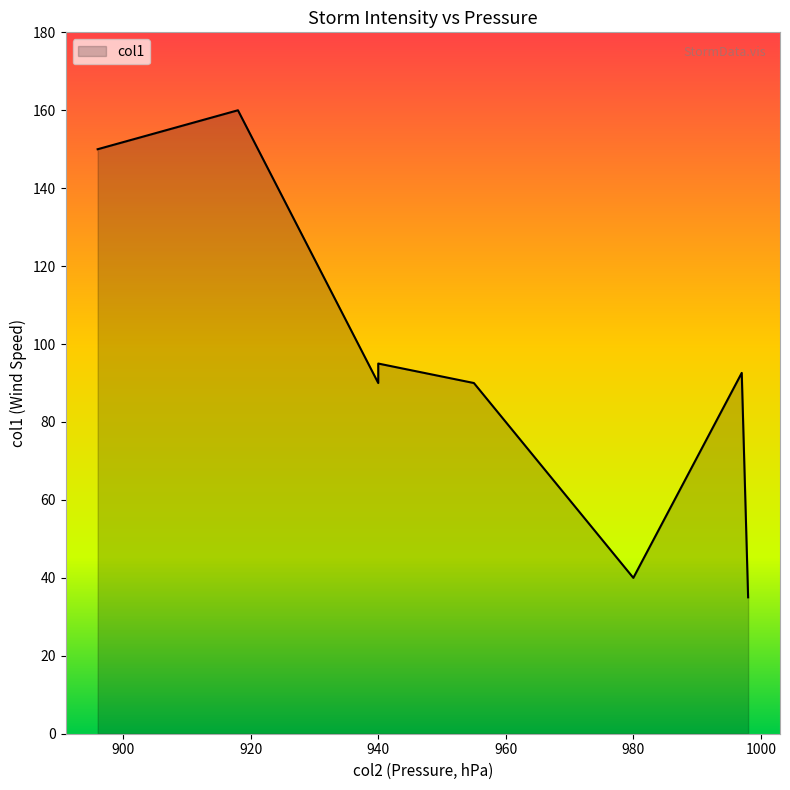

What value does the data have at 980?

40.0